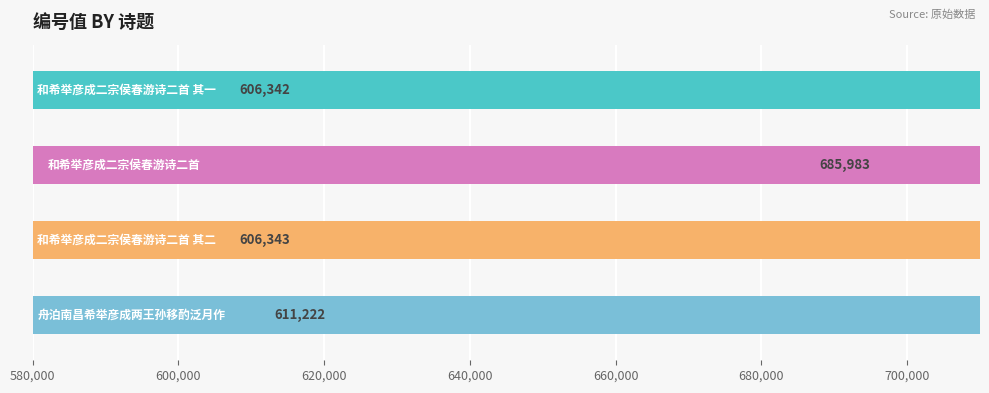

The chart shows a value of 606342 at 和希举彦成二宗侯春游诗二首 其一. True or false?

True